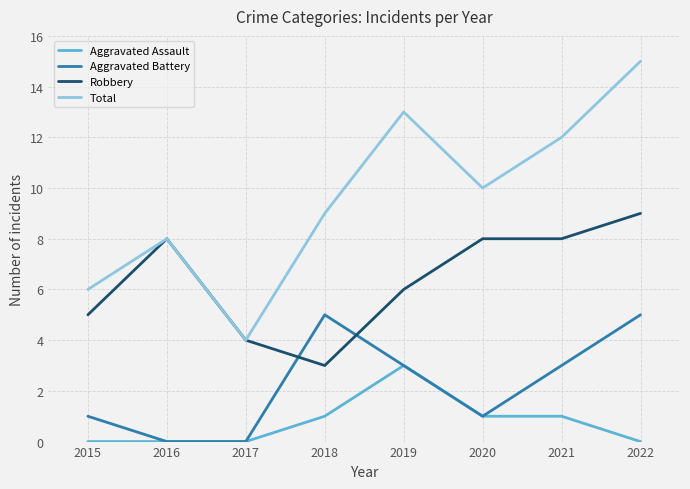

Which series has the widest spread of values?

Total